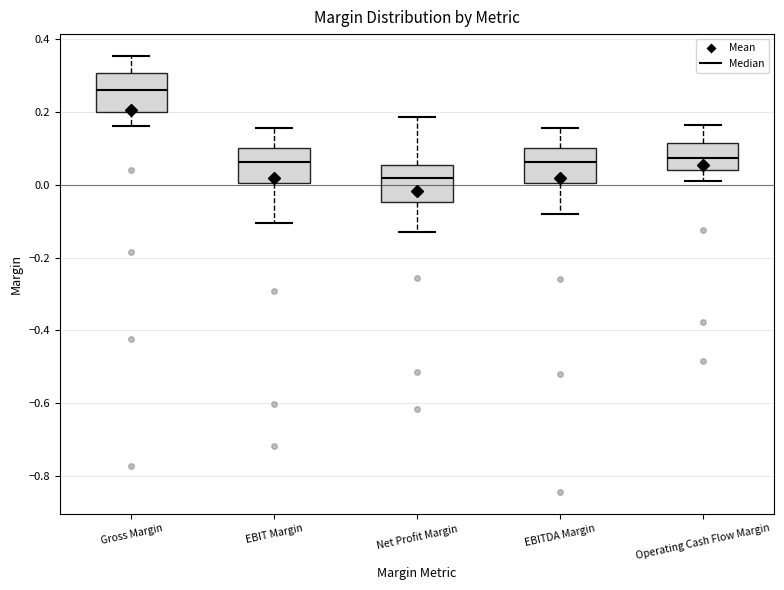

Which box has the lowest median line?

Net Profit Margin